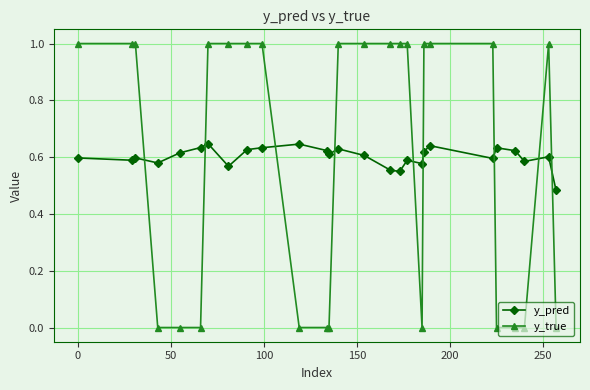

True or false: y_pred has more than 0 points higher than both neighbors.

True